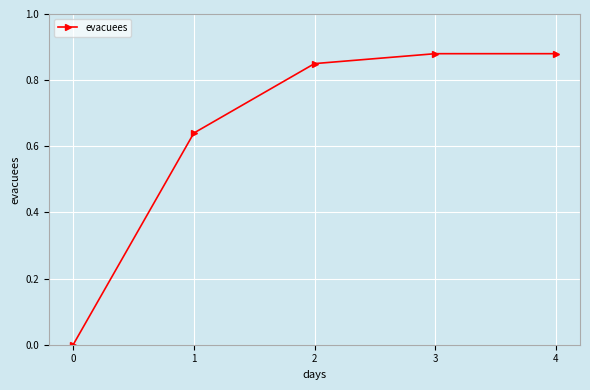

What is the change in value from 0 to 1?

+0.6